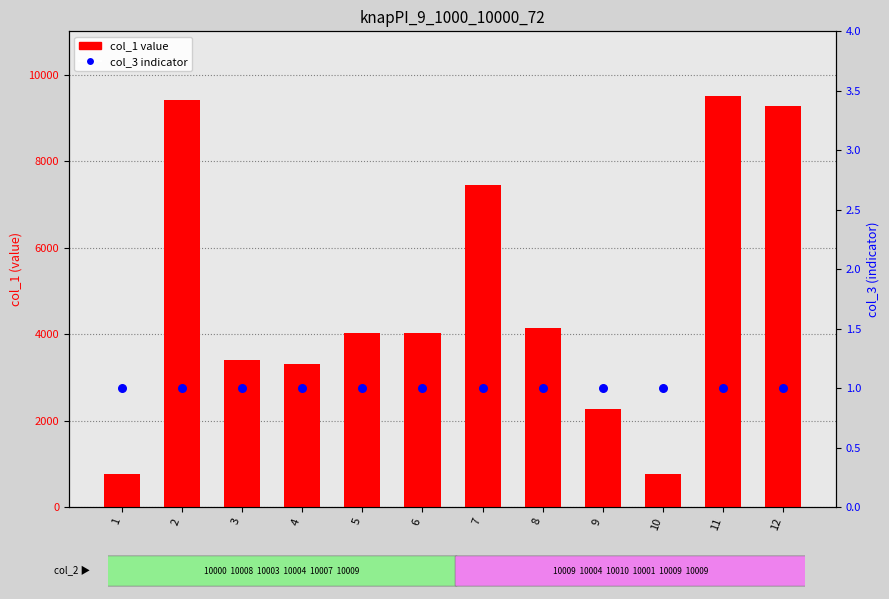

Is the value of col_3 (indicator) at 11 greater than the value of col_1 (value) at 1?

No